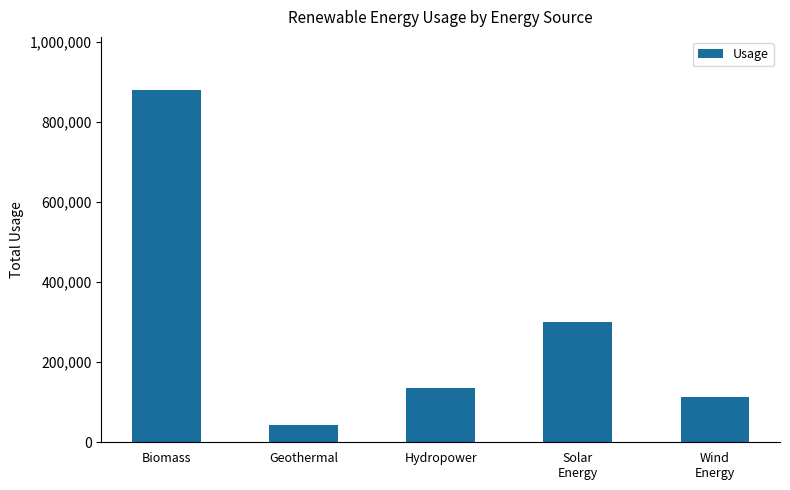

What position from the right is Hydropower?

3